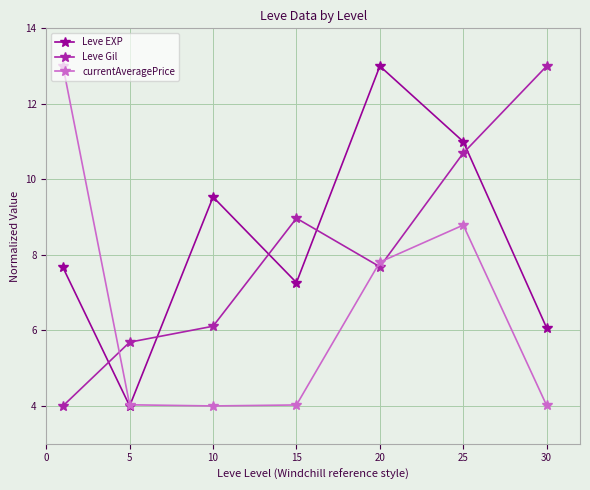

What is the sum of all Leve Gil values?

56.2